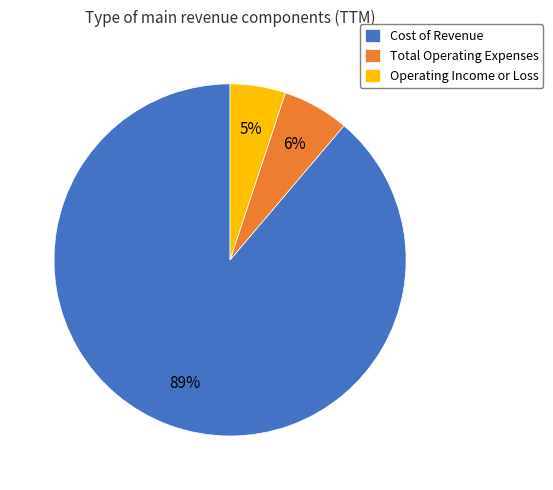

What is the majority slice?

Cost of Revenue